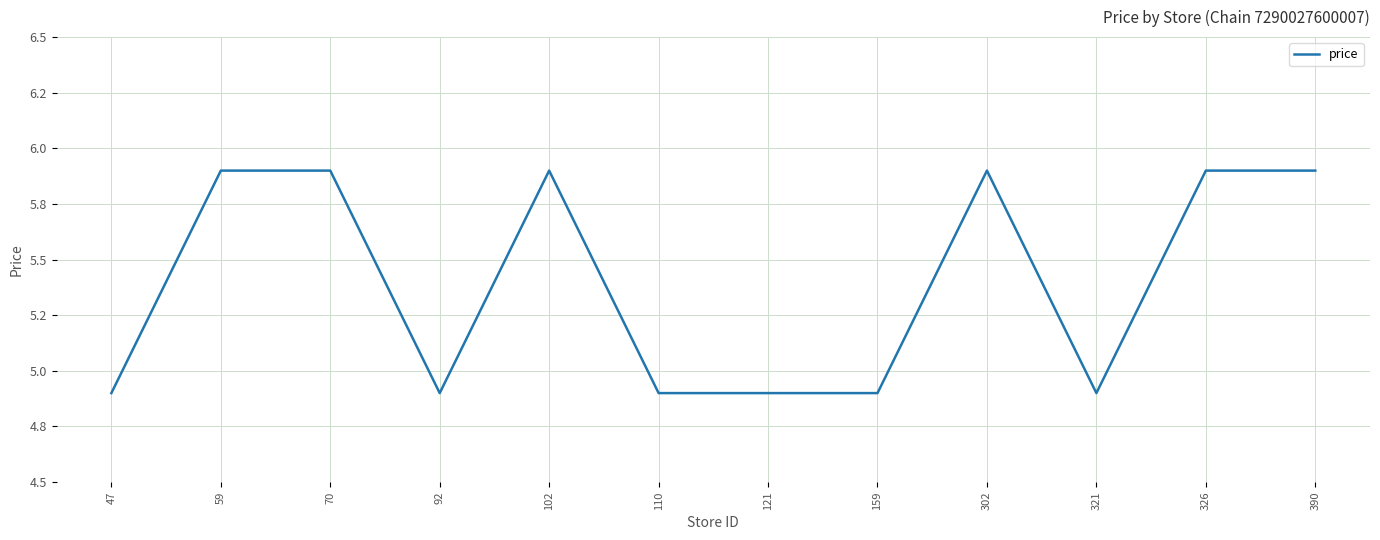

List the labels in order of value, smallest first.

47, 92, 110, 121, 159, 321, 59, 70, 102, 302, 326, 390